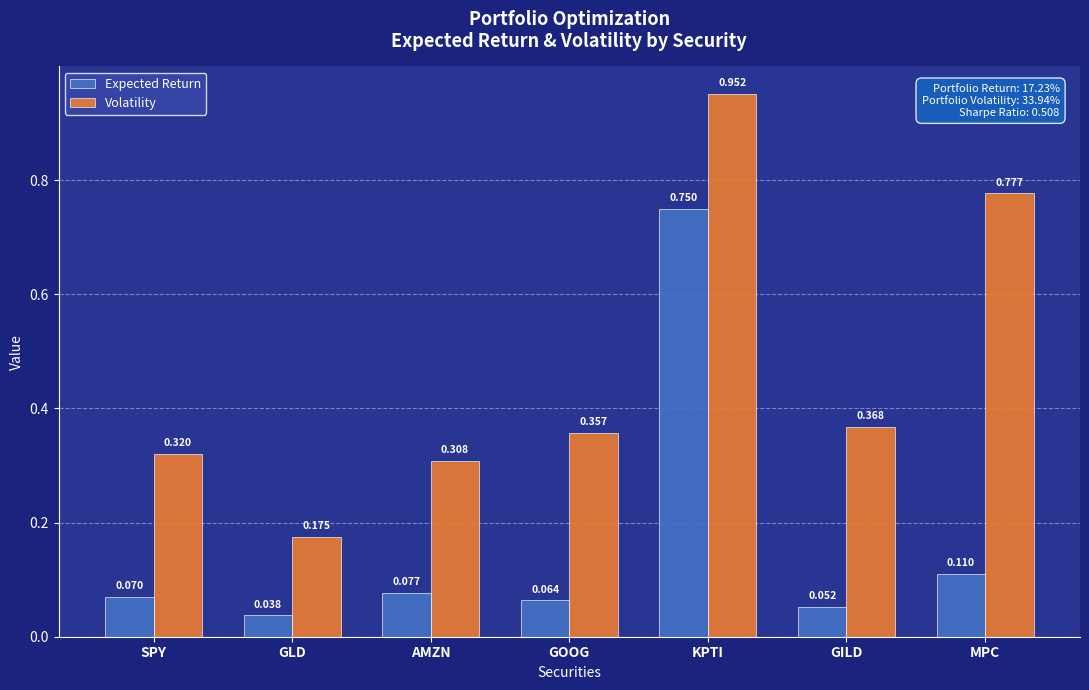

Between GLD and GILD, which series saw the biggest shift?

Volatility